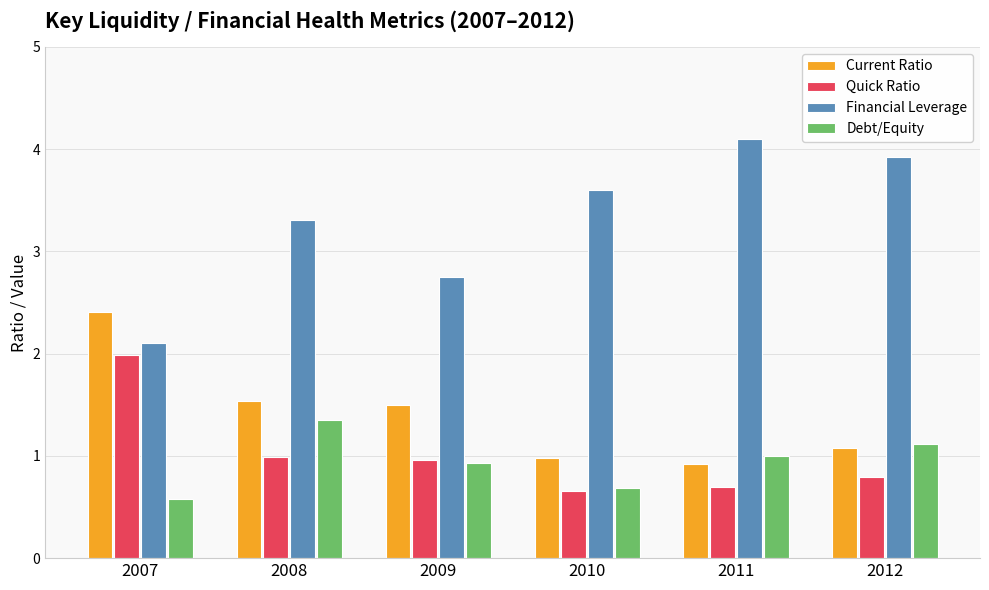

Which category has the highest value across all series?

2011